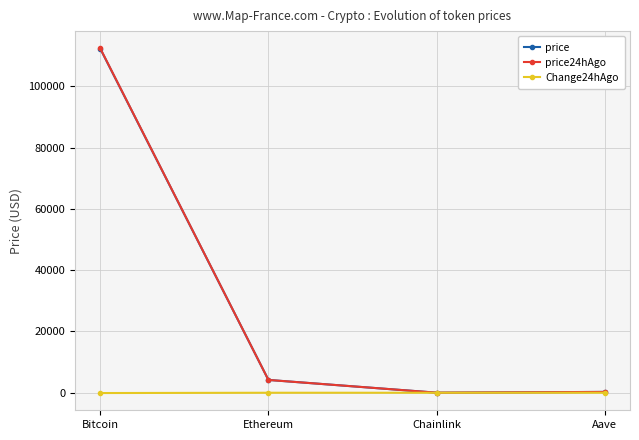

At which label does price24hAgo reach its peak?

Bitcoin